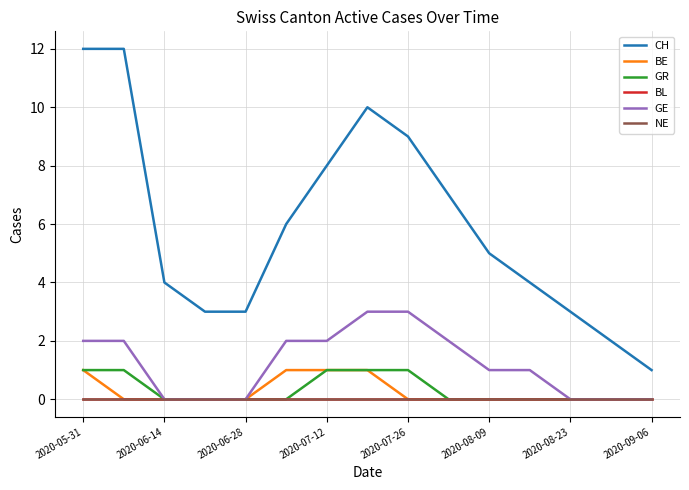

Does the chart display data point markers on the line(s)?

No